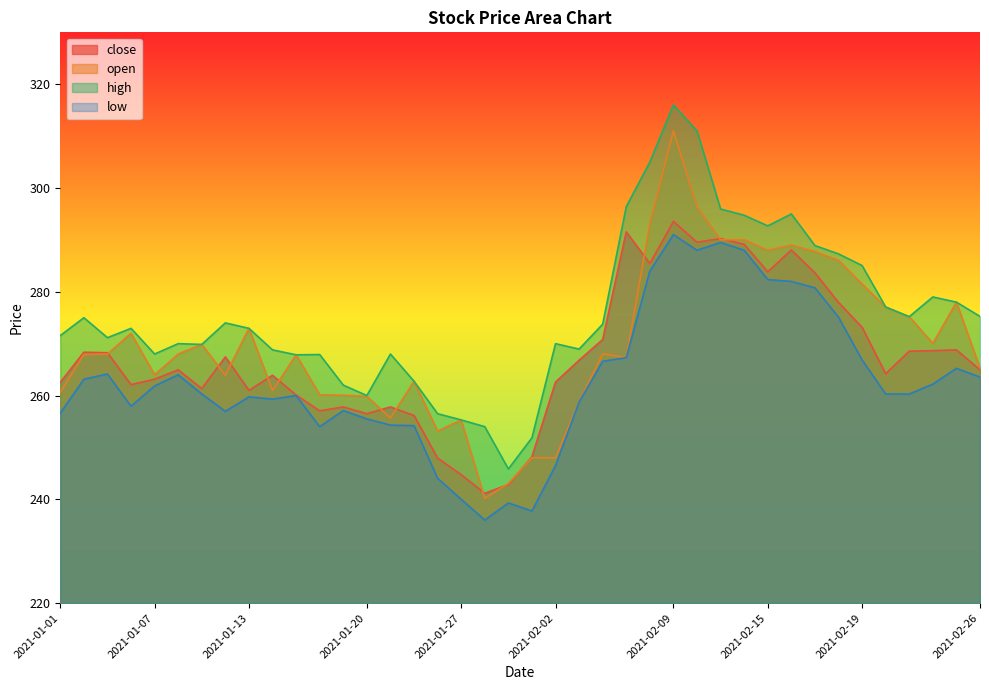

What is the sum of the low values at 2021-01-27 and 2021-02-10?

528.0